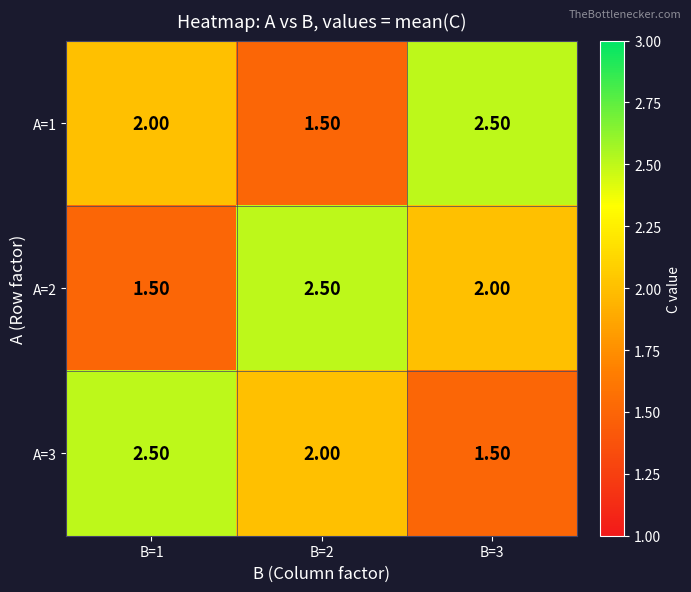

Count the number of data series in this chart.

3